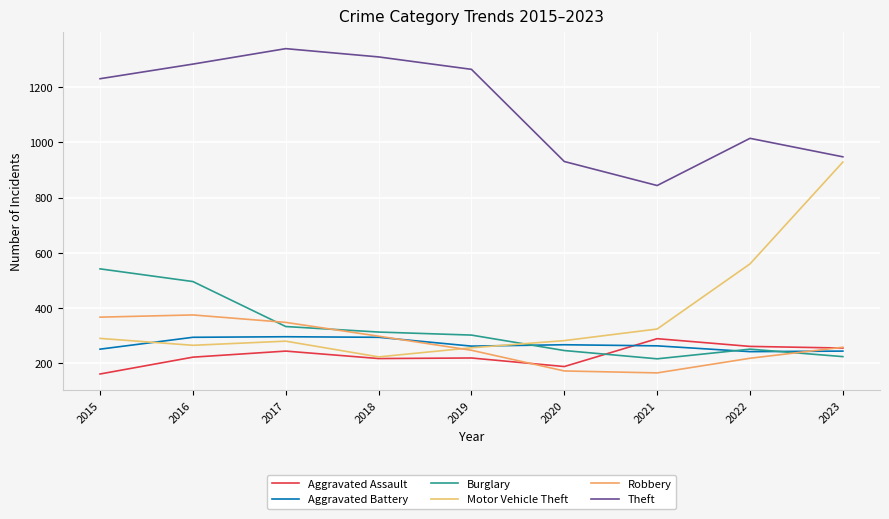

How many distinct data groups are displayed?

6